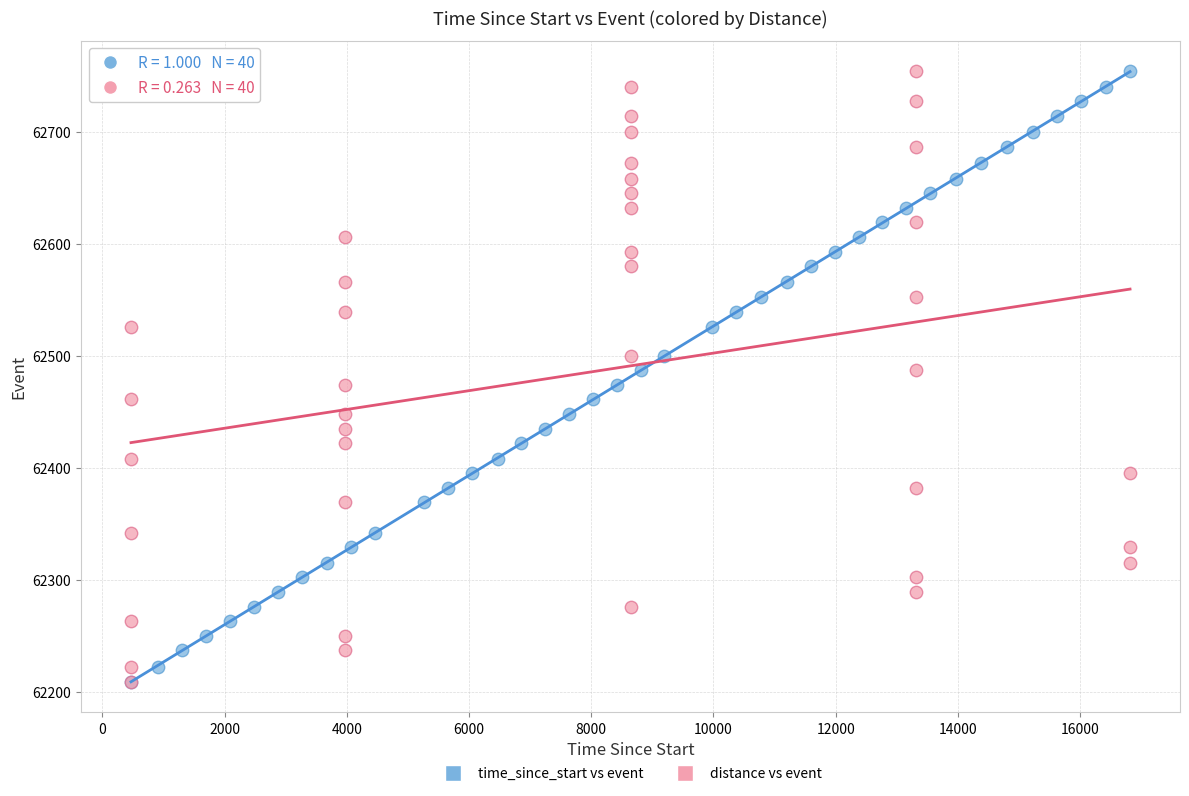

What are all the series names shown in the legend?

time_since_start vs event, distance vs event